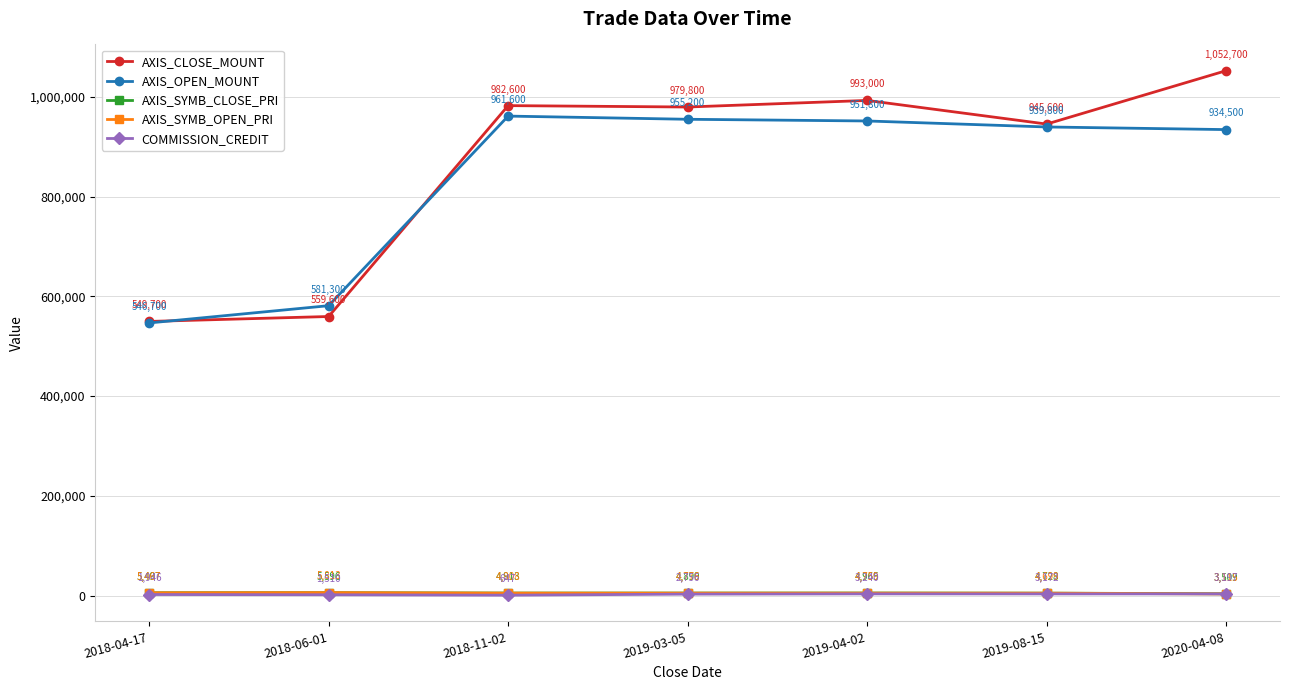

Where is AXIS_OPEN_MOUNT nearest to the value 754150?

2018-06-01